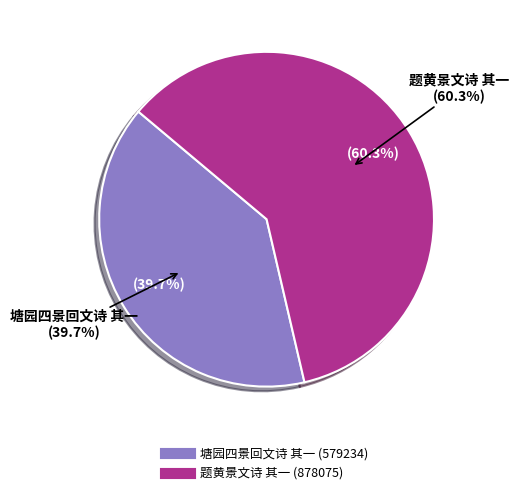

What is the smallest slice in the pie chart?

塘园四景回文诗 其一